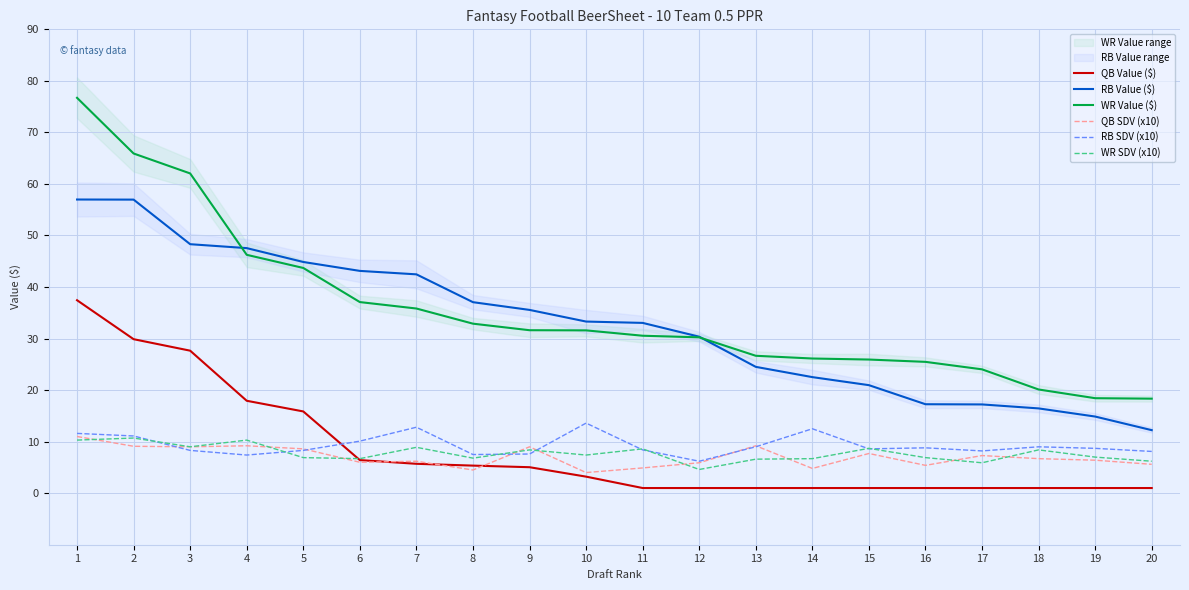

Which category has the lowest value in the QB Value ($) series?

11